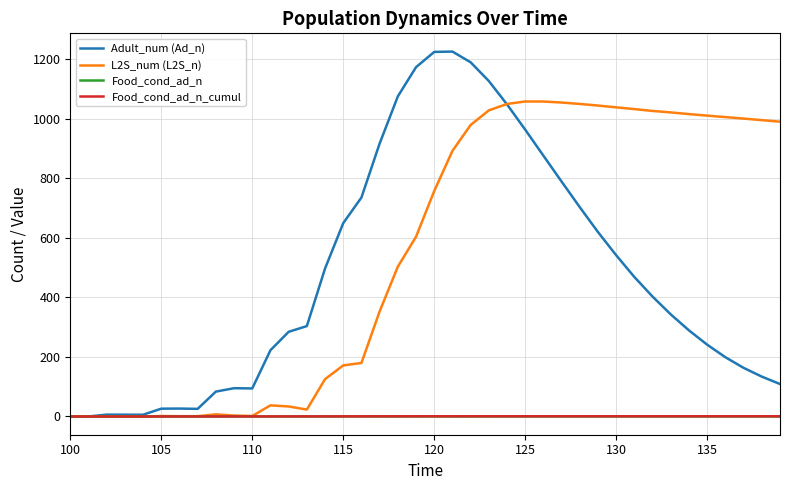

Does the chart display data point markers on the line(s)?

No